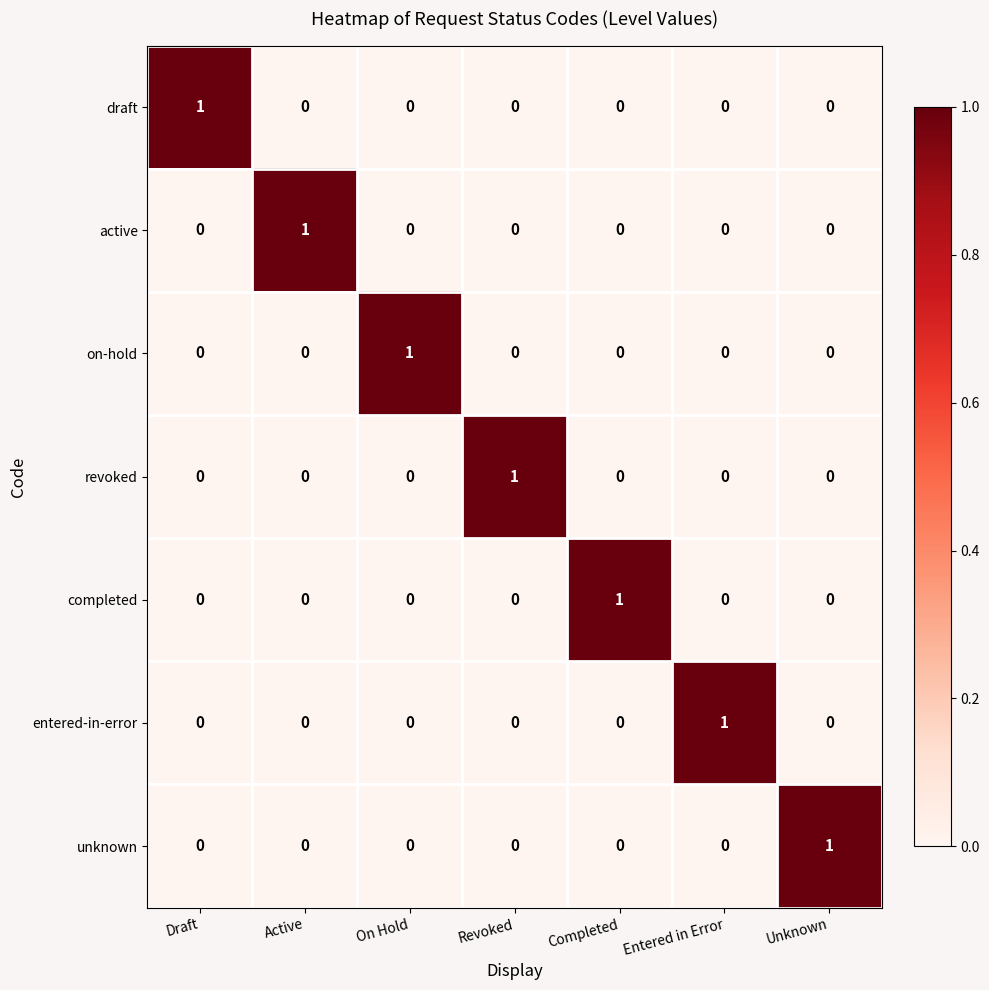

At how many categories does at least one series exceed 0?

7